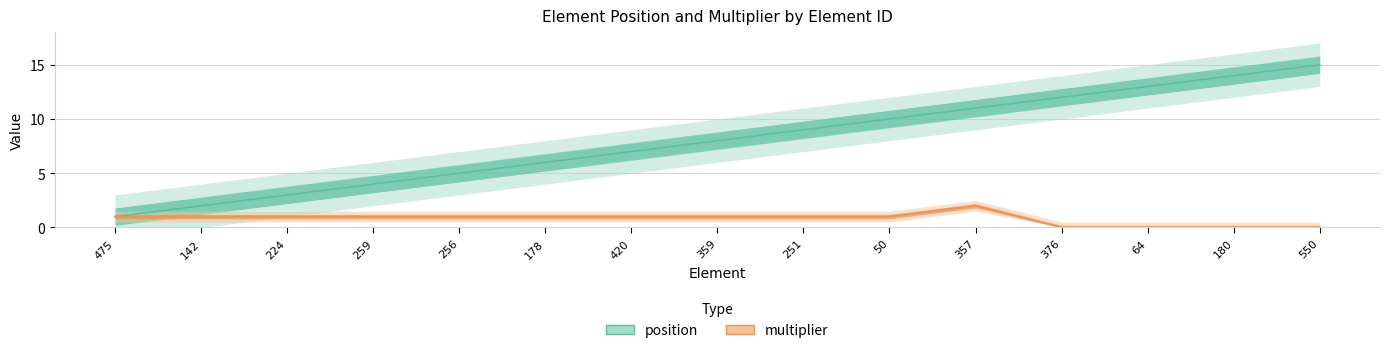

What is the label of the 2nd point from the right?

180